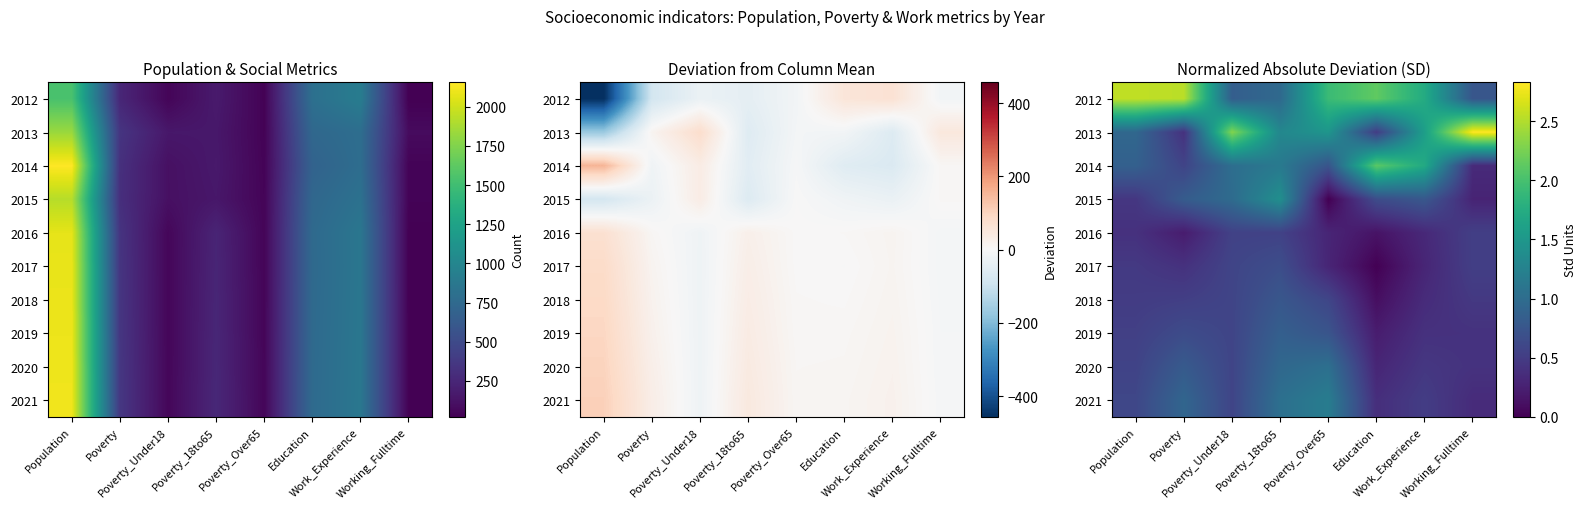

Which has a higher value, Poverty_18to65 or Poverty_Over65?

Poverty_Over65